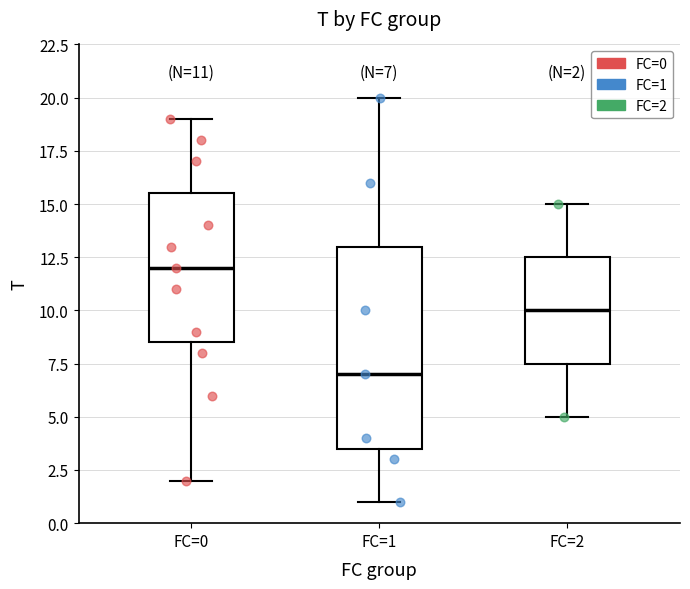

Which box is the tallest, from its lower edge to its upper edge?

FC=1